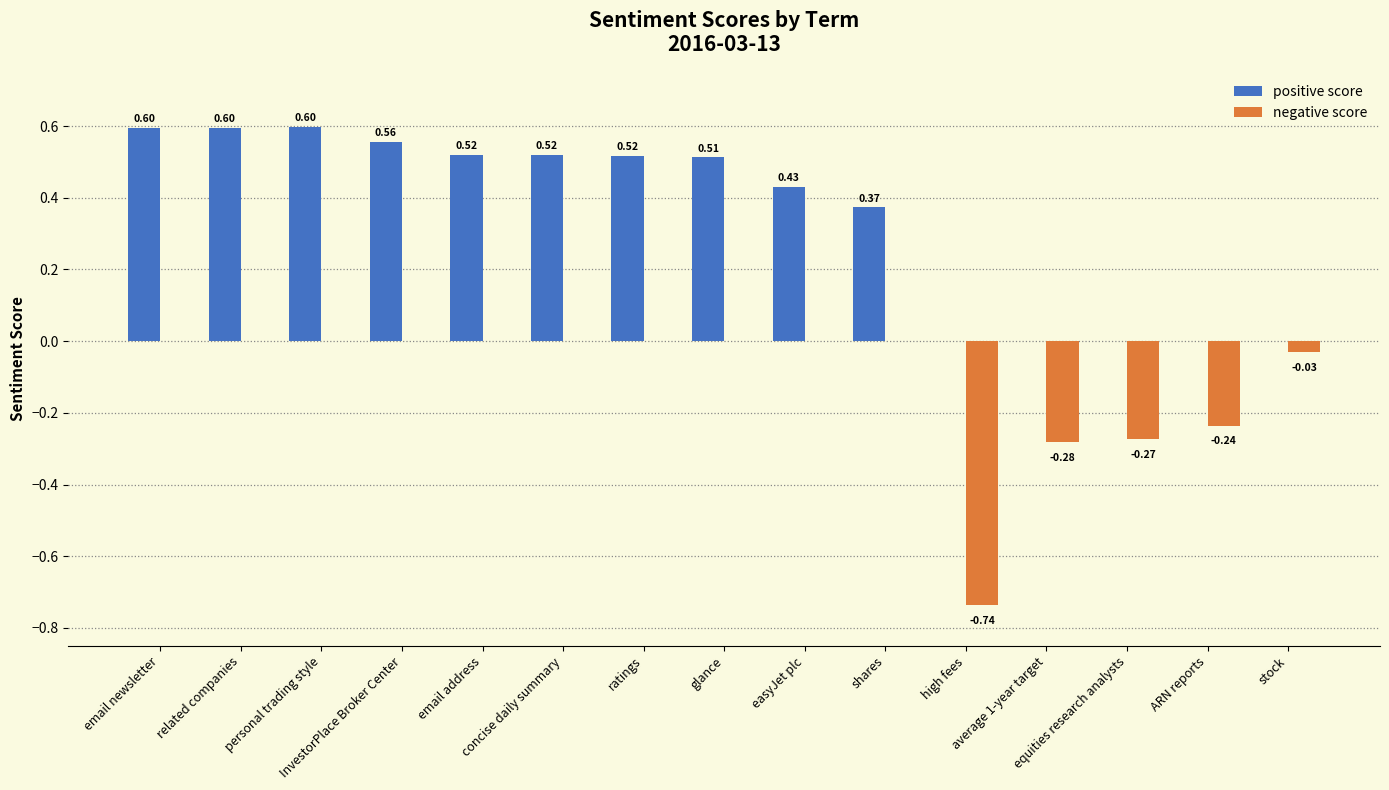

Between concise daily summary and shares, which is larger?

concise daily summary